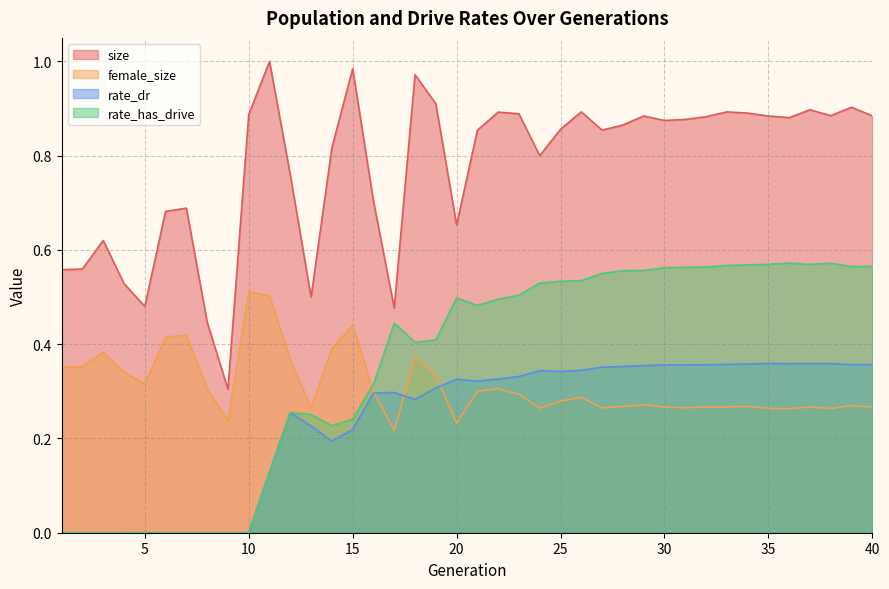

Reading left to right, what are all the values shown in this chart?

size: 0.6	0.6	0.6	0.5	0.5	0.7	0.7	0.4	0.3	0.9	1.0	0.8	0.5	0.8	1.0	0.7	0.5	1.0	0.9	0.7	0.9	0.9	0.9	0.8	0.9	0.9	0.9	0.9	0.9	0.9	0.9	0.9	0.9	0.9	0.9	0.9	0.9	0.9	0.9	0.9
female_size: 0.4	0.4	0.4	0.3	0.3	0.4	0.4	0.3	0.2	0.5	0.5	0.4	0.3	0.4	0.4	0.3	0.2	0.4	0.3	0.2	0.3	0.3	0.3	0.3	0.3	0.3	0.3	0.3	0.3	0.3	0.3	0.3	0.3	0.3	0.3	0.3	0.3	0.3	0.3	0.3
rate_dr: 0.0	0.0	0.0	0.0	0.0	0.0	0.0	0.0	0.0	0.0	0.1	0.3	0.2	0.2	0.2	0.3	0.3	0.3	0.3	0.3	0.3	0.3	0.3	0.3	0.3	0.3	0.4	0.4	0.4	0.4	0.4	0.4	0.4	0.4	0.4	0.4	0.4	0.4	0.4	0.4
rate_has_drive: 0.0	0.0	0.0	0.0	0.0	0.0	0.0	0.0	0.0	0.0	0.1	0.3	0.3	0.2	0.2	0.3	0.4	0.4	0.4	0.5	0.5	0.5	0.5	0.5	0.5	0.5	0.6	0.6	0.6	0.6	0.6	0.6	0.6	0.6	0.6	0.6	0.6	0.6	0.6	0.6